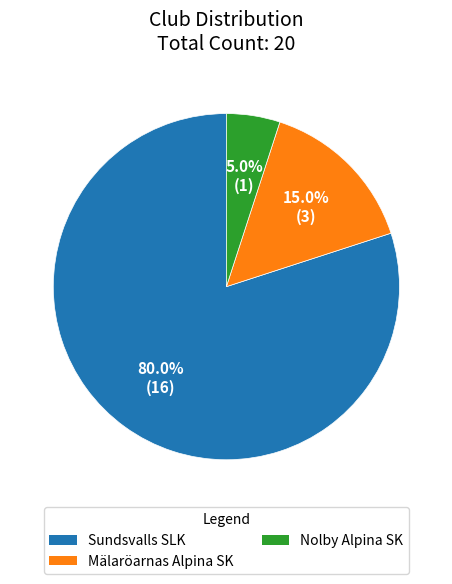

How many segments does this pie chart have?

3